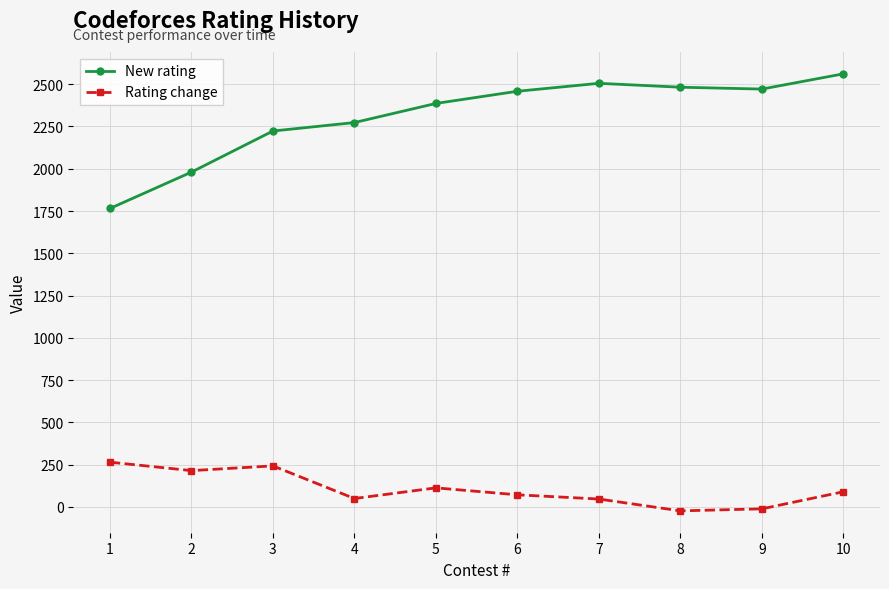

True or false: New rating has a value of 4277 at 5.

False